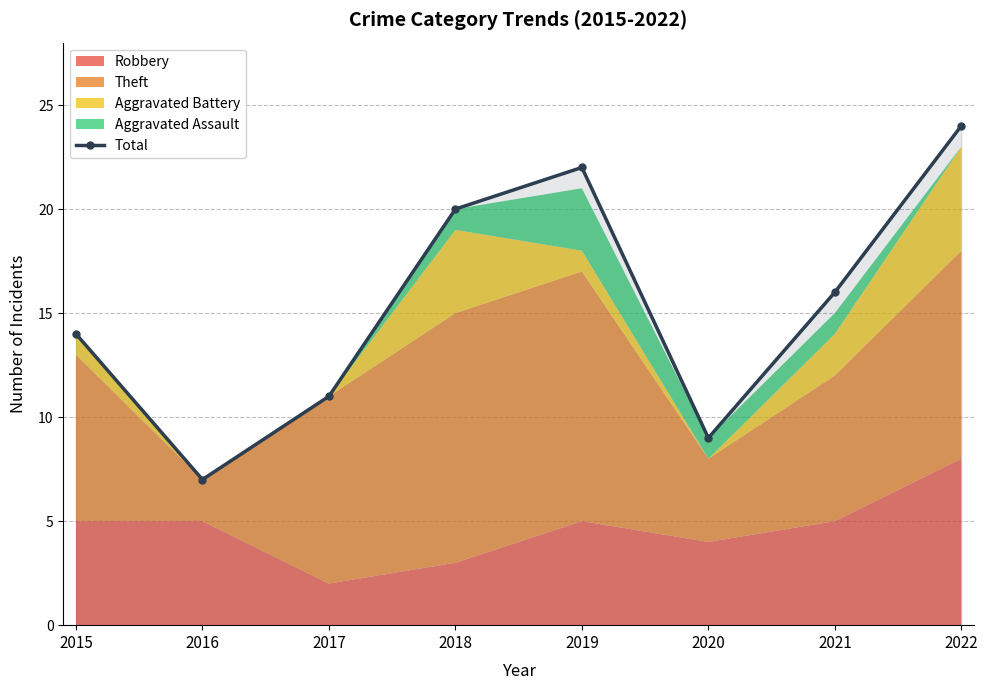

The value at 2015 is 14. True or false?

True